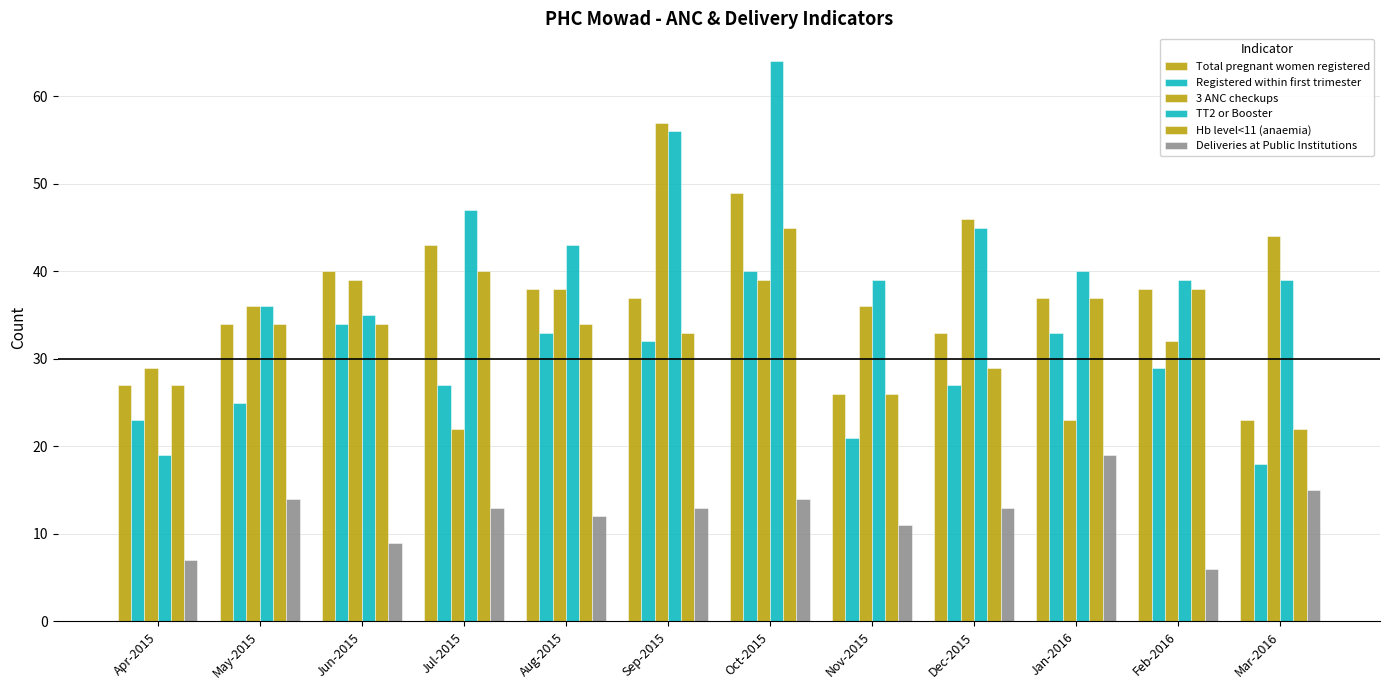

Does the chart contain any negative values?

No